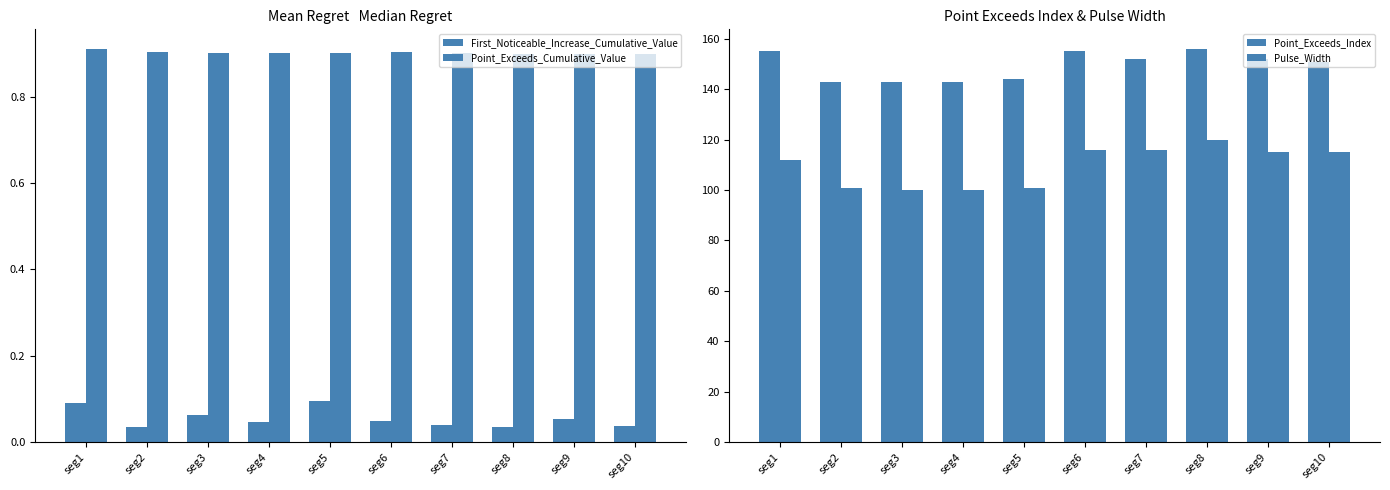

What are all the series names shown in the legend?

First_Noticeable_Increase_Cumulative_Value, Point_Exceeds_Cumulative_Value, Point_Exceeds_Index, Pulse_Width